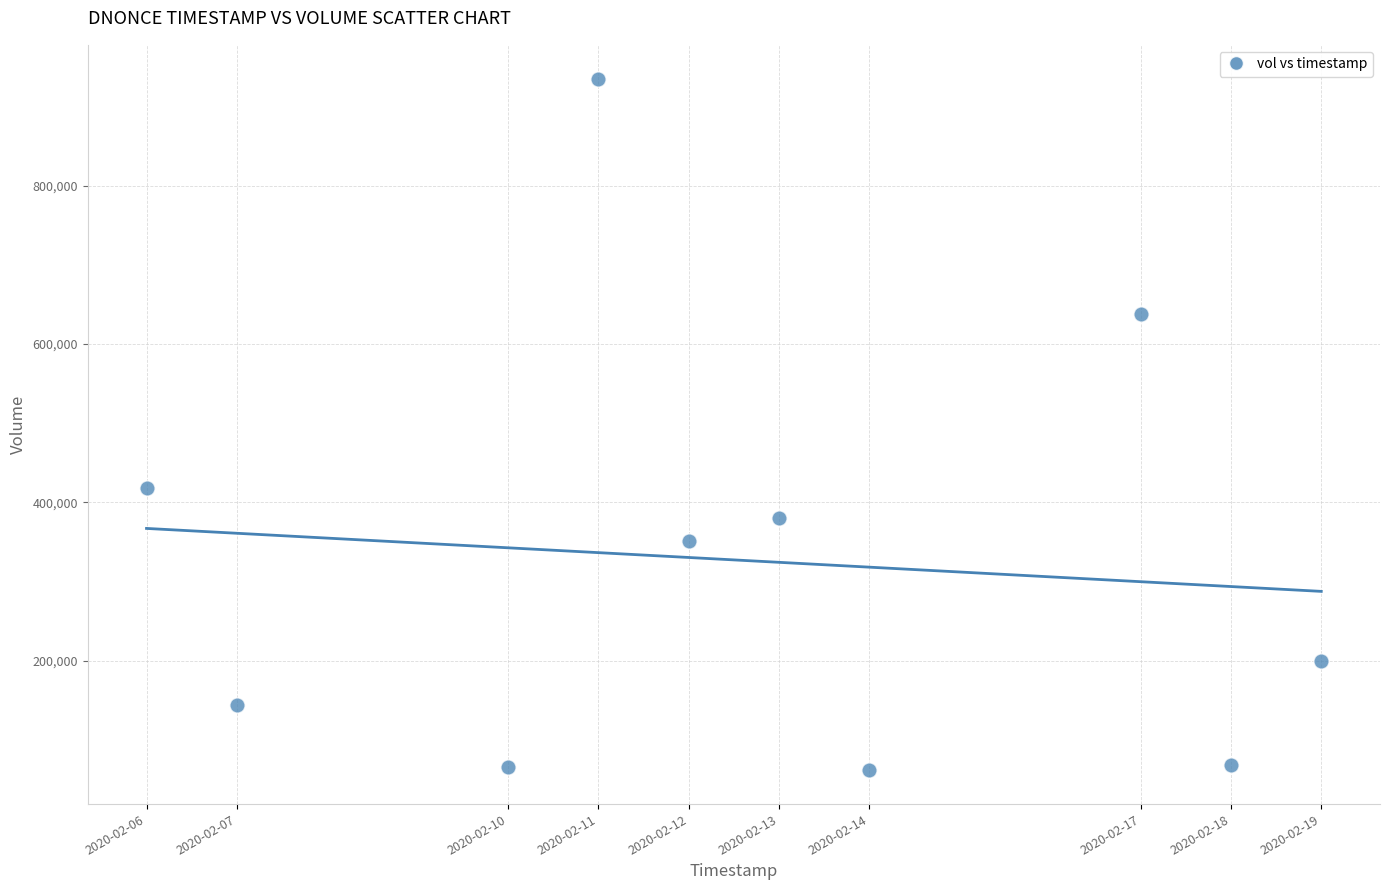

What Y value in the scatter plot is closest to 498350?

417600